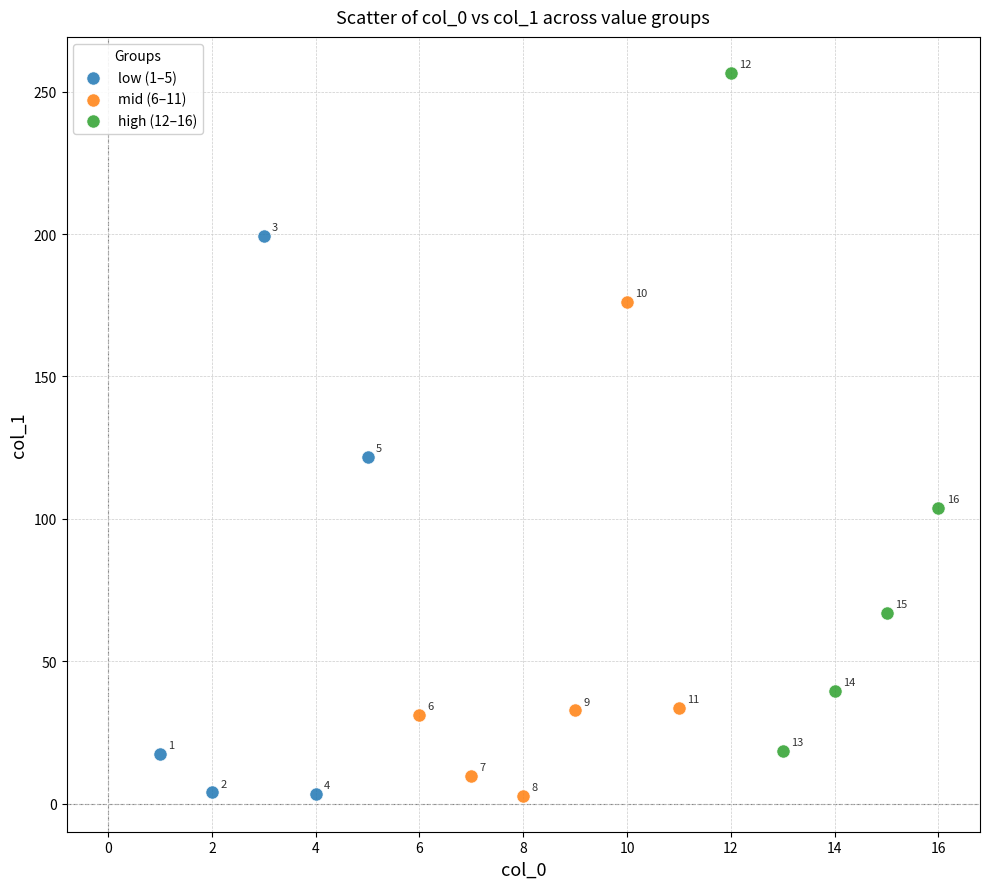

Which series reaches the minimum Y coordinate?

mid (6–11)